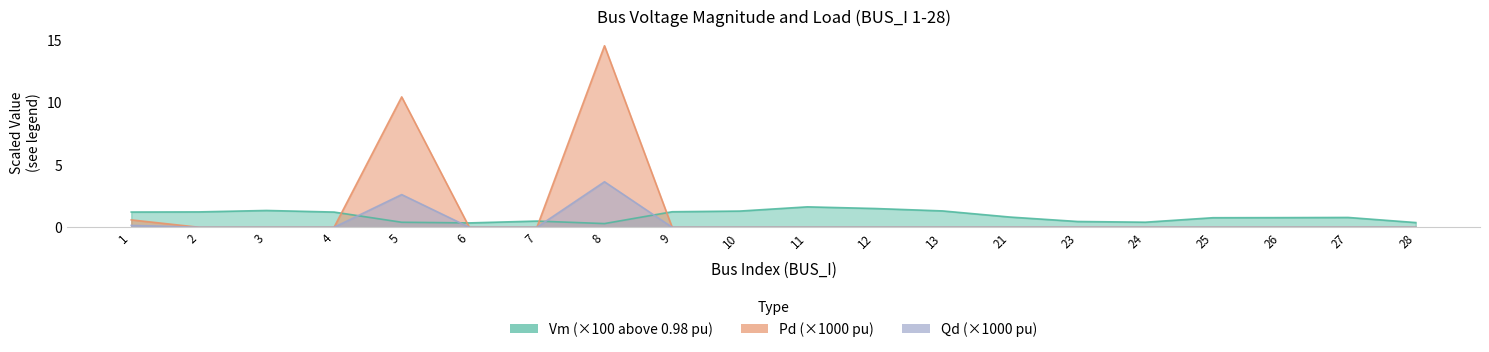

What is the difference between the maximum and minimum values in the Qd series?

3.6